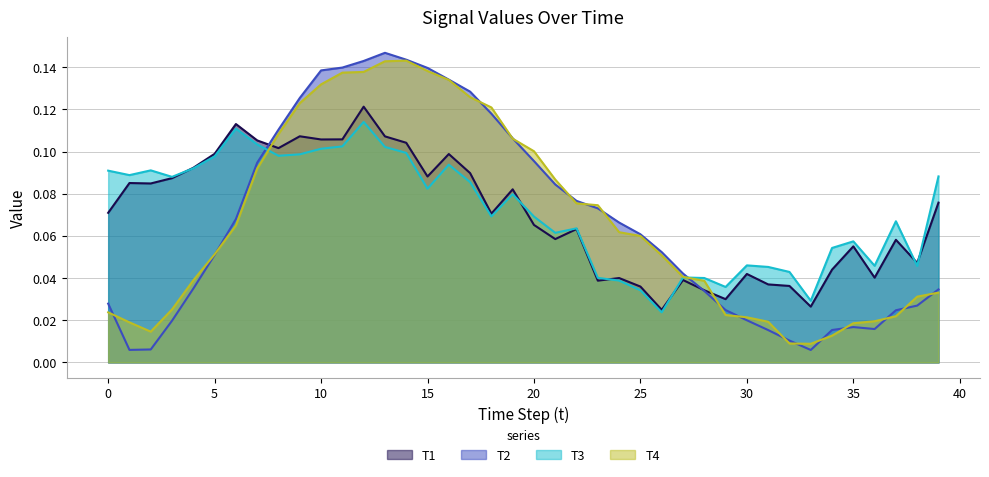

List the series in order of their peak value, highest first.

T2, T4, T1, T3